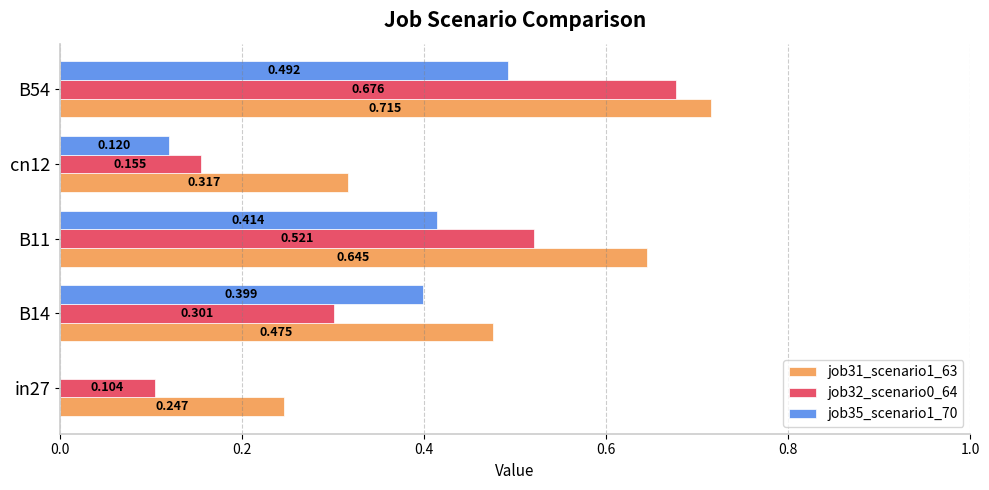

Is the value of job35_scenario1_70 at cn12 greater than the value of job32_scenario0_64 at B14?

No